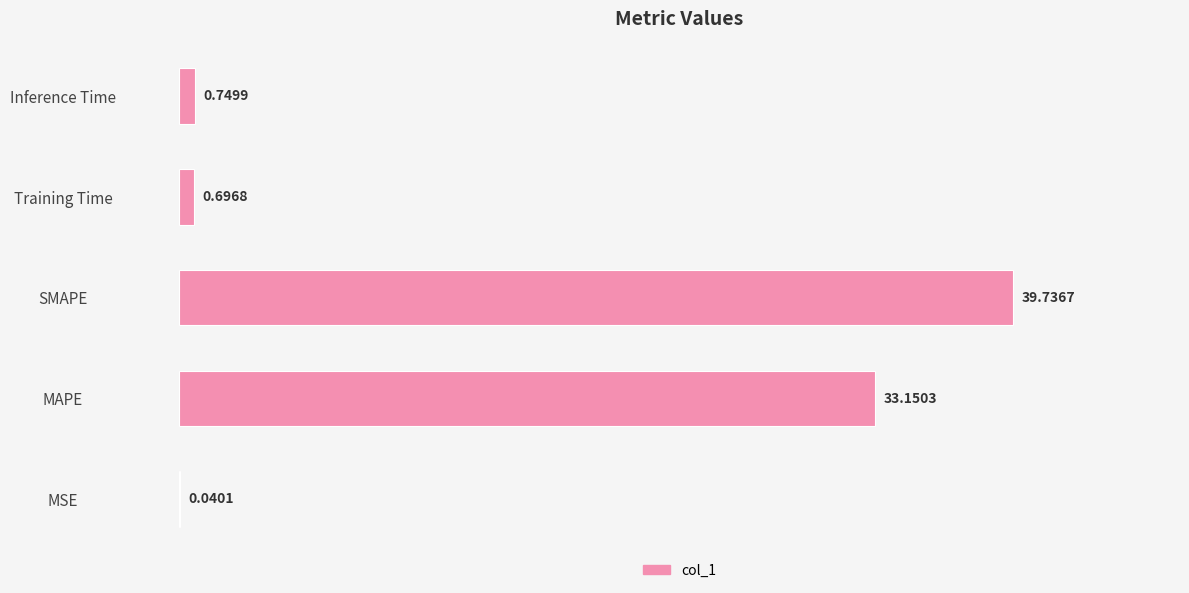

At which label is the value closest to 19?

MAPE